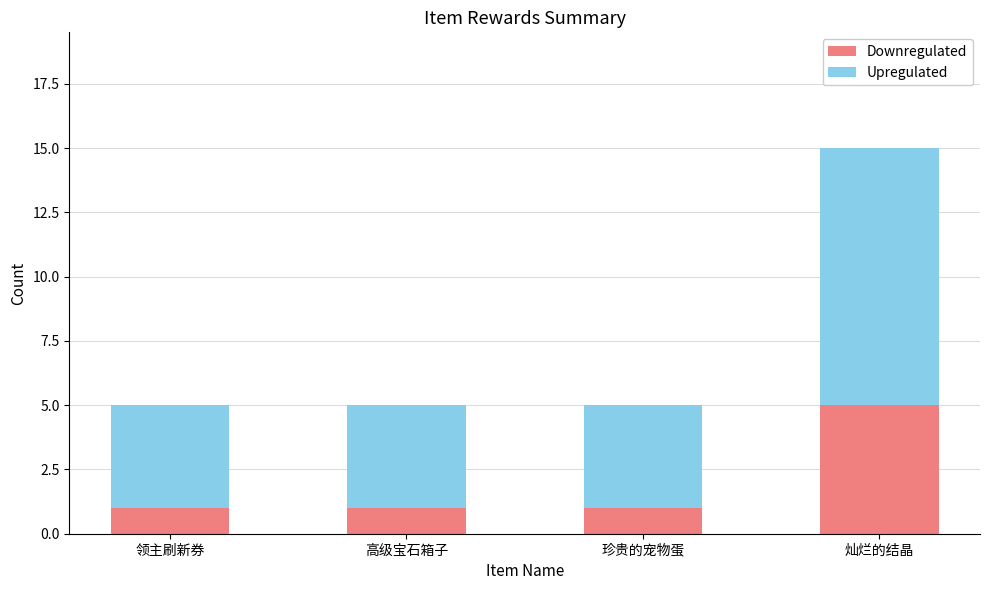

At which category is the sum across all series the highest?

灿烂的结晶